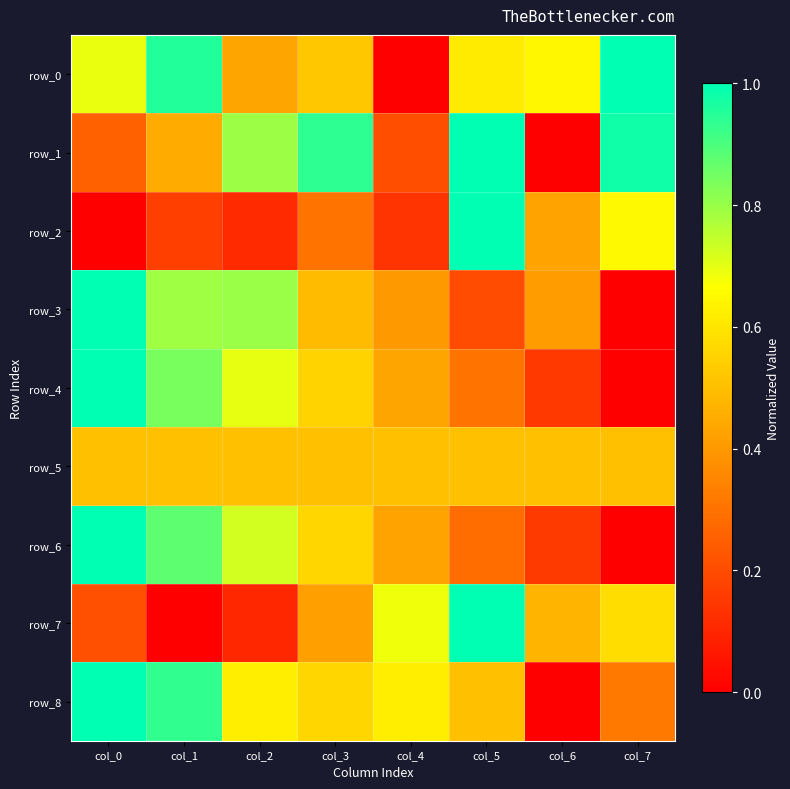

Reading left to right, list all the values displayed in this chart.

row_0: 0.7	1.0	0.4	0.5	0.0	0.6	0.6	1.0
row_1: 0.3	0.4	0.8	0.9	0.2	1.0	0.0	1.0
row_2: 0.0	0.2	0.1	0.3	0.1	1.0	0.4	0.7
row_3: 1.0	0.8	0.8	0.5	0.4	0.2	0.4	0.0
row_4: 1.0	0.8	0.7	0.6	0.4	0.3	0.2	0.0
row_5: 0.5	0.5	0.5	0.5	0.5	0.5	0.5	0.5
row_6: 1.0	0.9	0.7	0.6	0.4	0.3	0.2	0.0
row_7: 0.2	0.0	0.1	0.4	0.7	1.0	0.5	0.6
row_8: 1.0	0.9	0.6	0.6	0.6	0.5	0.0	0.3